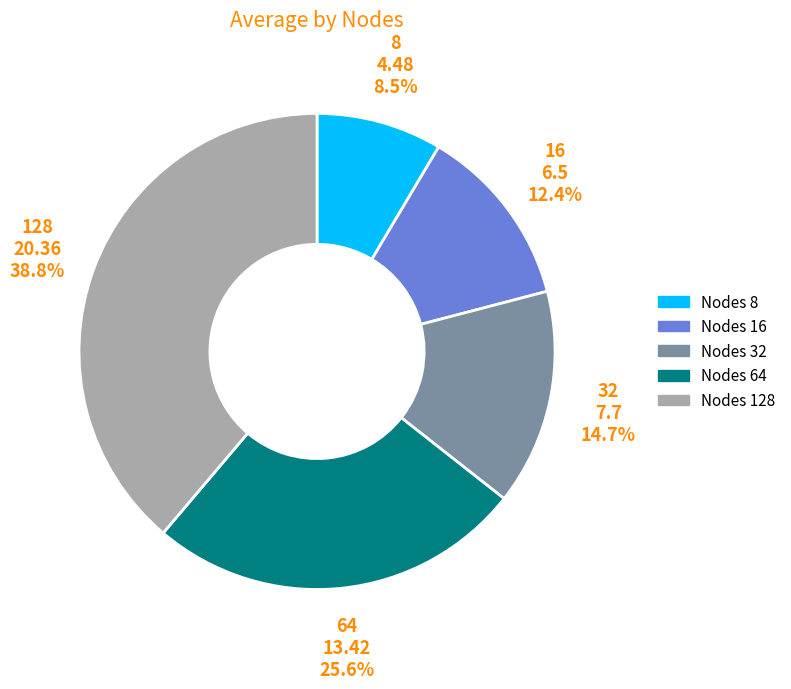

Is there any slice that represents more than half of the pie?

No